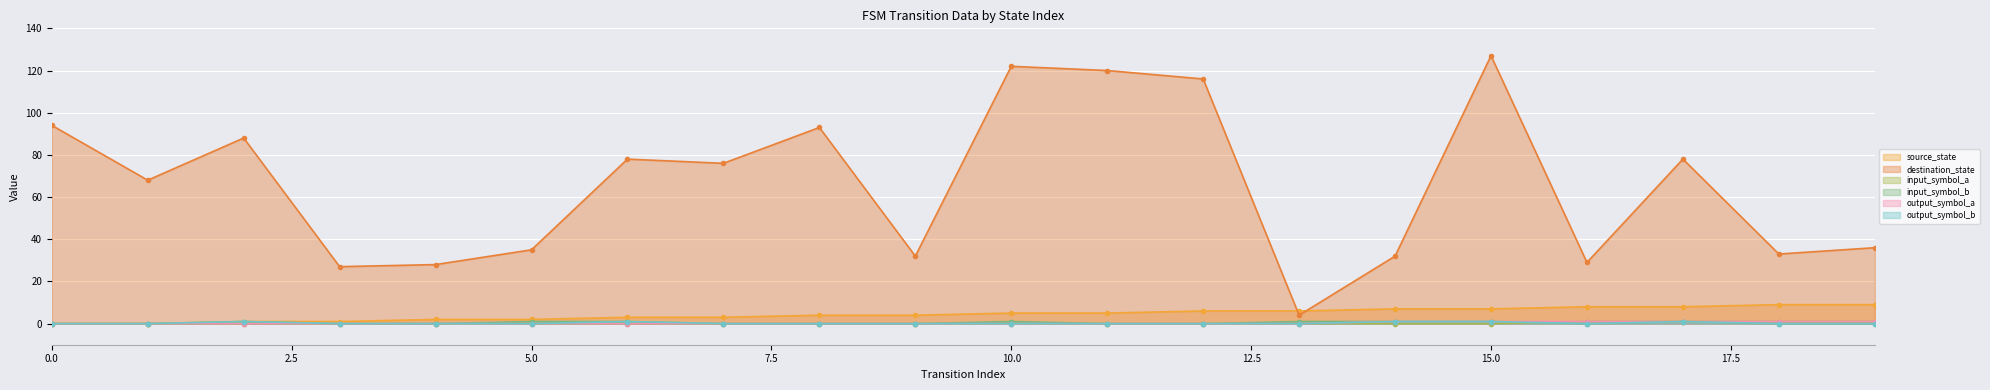

True or false: destination_state has a value of 127 at 15.

True